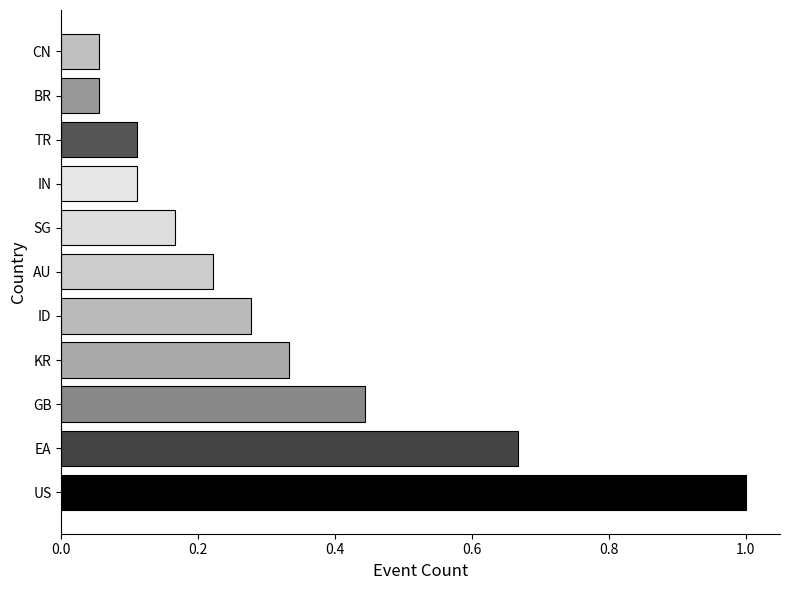

What is the difference between the second highest and minimum values?

0.6